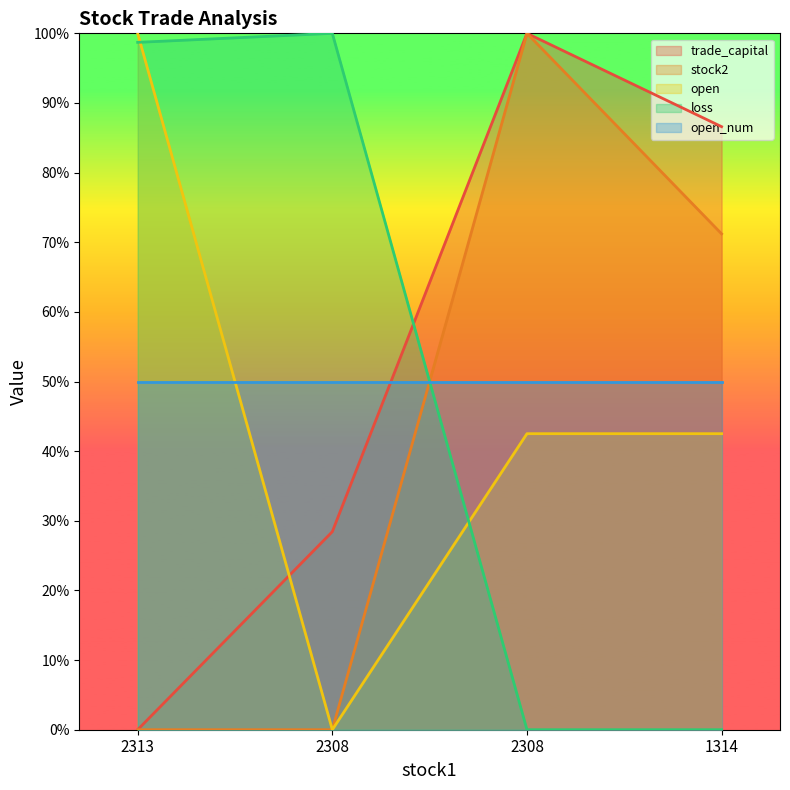

True or false: open and trade_capital intersect in this chart.

True